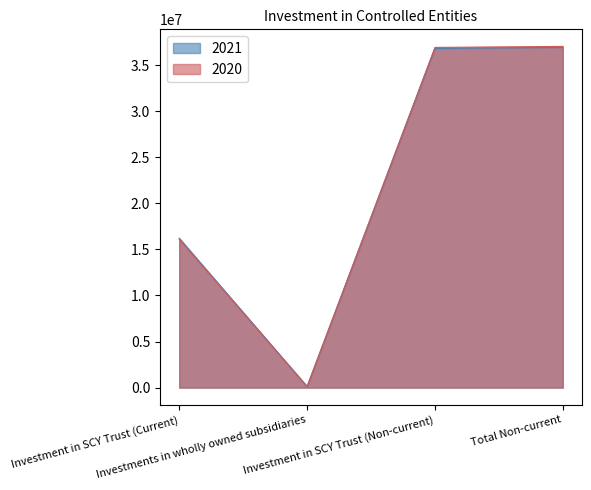

At which category is the sum across all series the highest?

Total Non-current